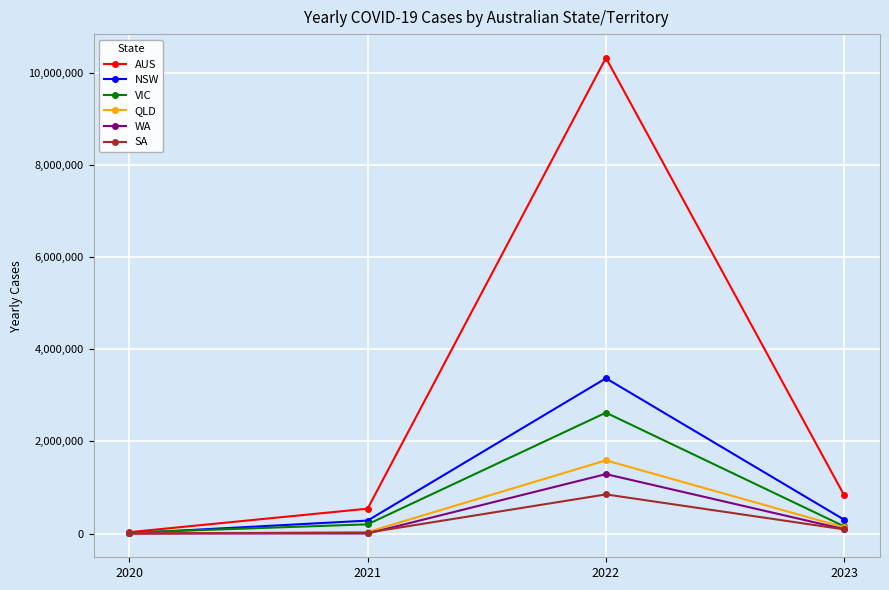

What is the sum of the VIC values at 2021 and 2020?

220128